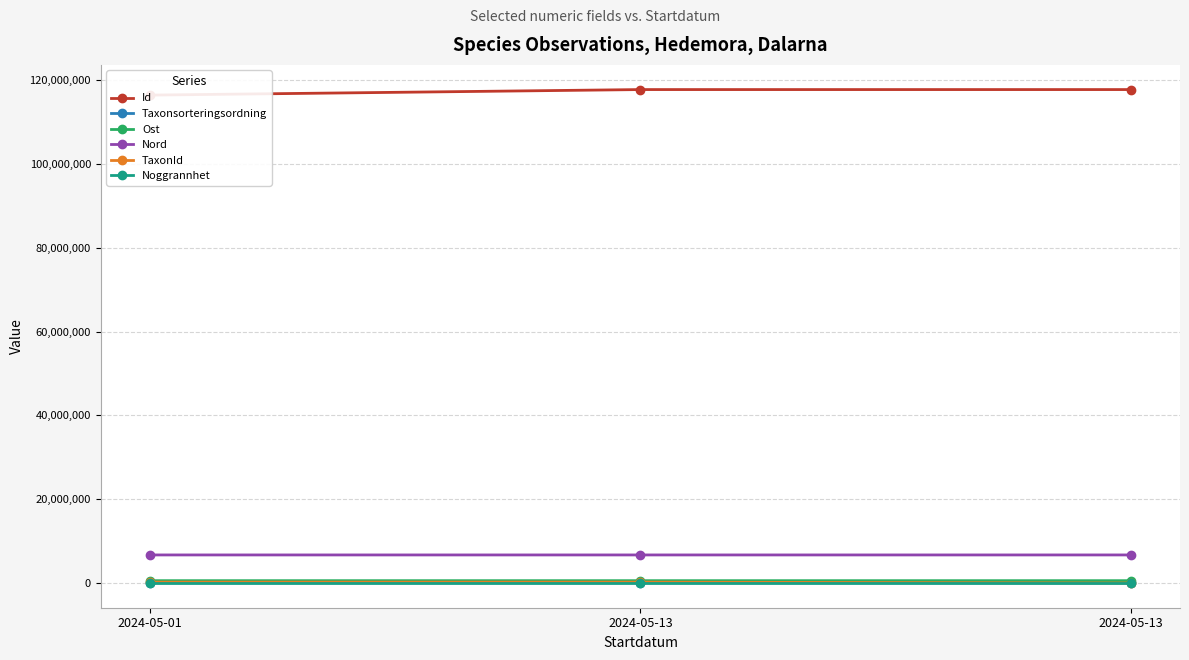

Rank the series by their maximum value, from highest to lowest.

Id, Nord, Ost, TaxonId, Taxonsorteringsordning, Noggrannhet